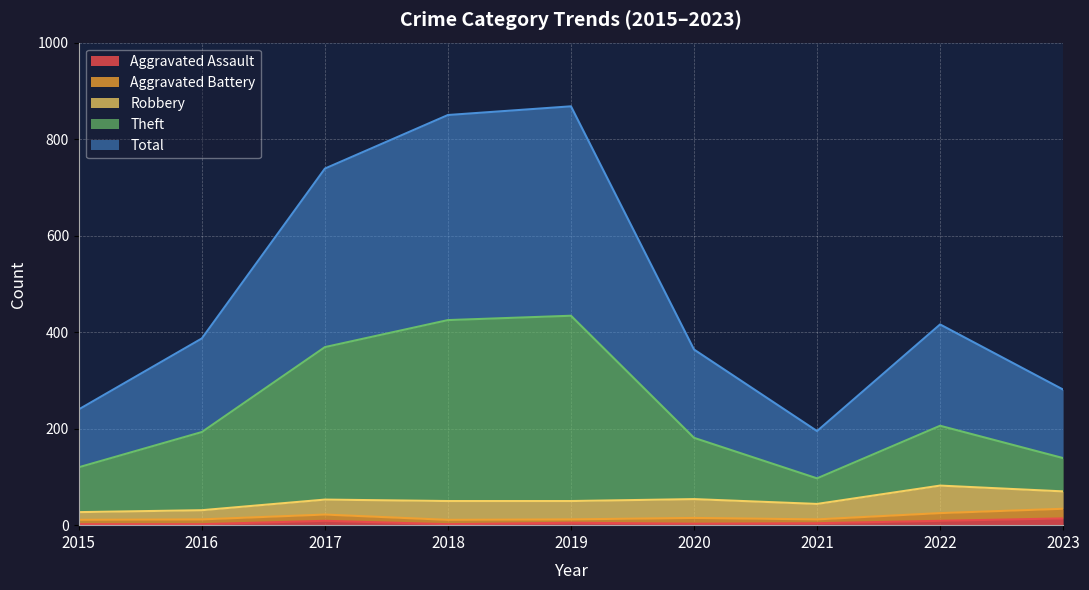

Is the value of Theft at 2020 greater than the value of Aggravated Assault at 2019?

Yes